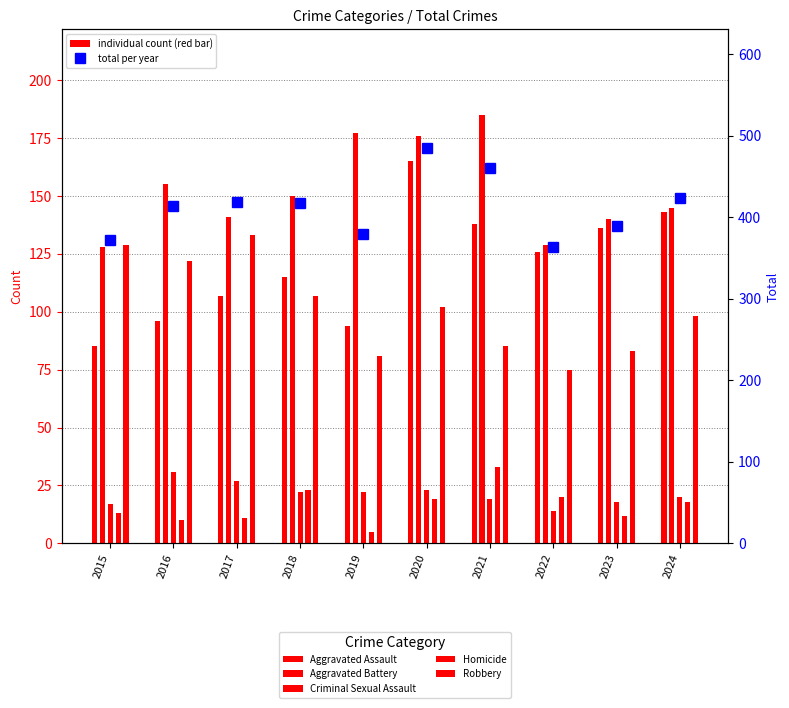

At how many categories does at least one series exceed 10?

10